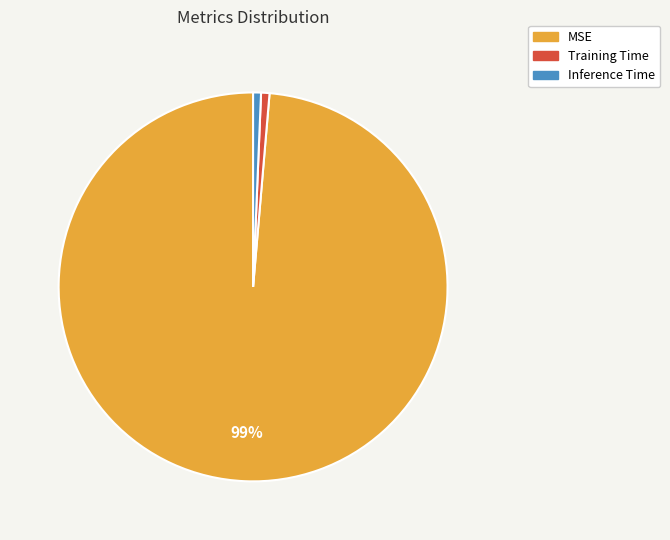

What is the majority slice?

MSE